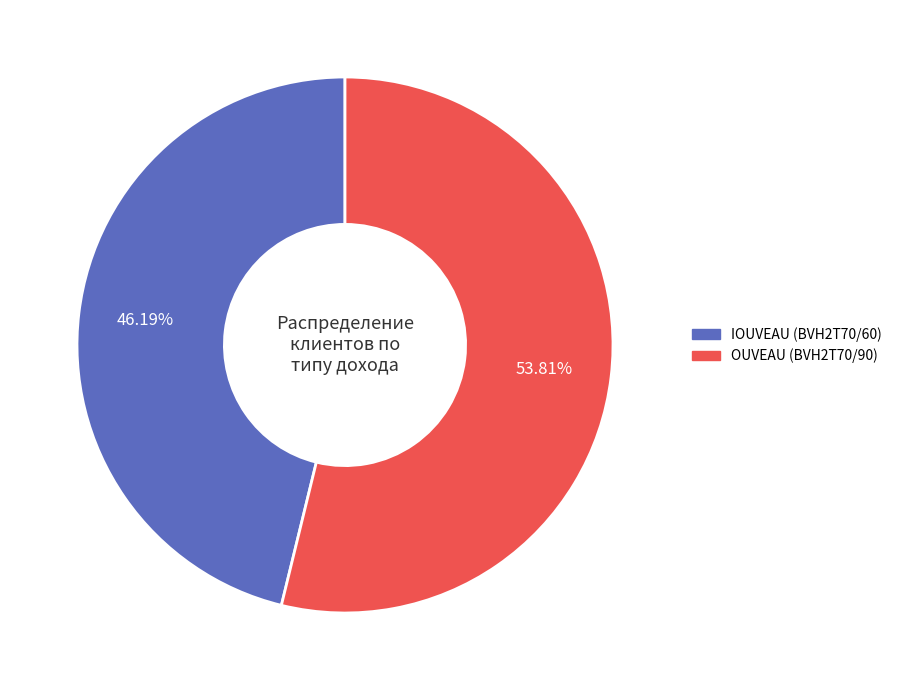

Rank the categories by value from lowest to highest.

IOUVEAU (BVH2T70/60), OUVEAU (BVH2T70/90)